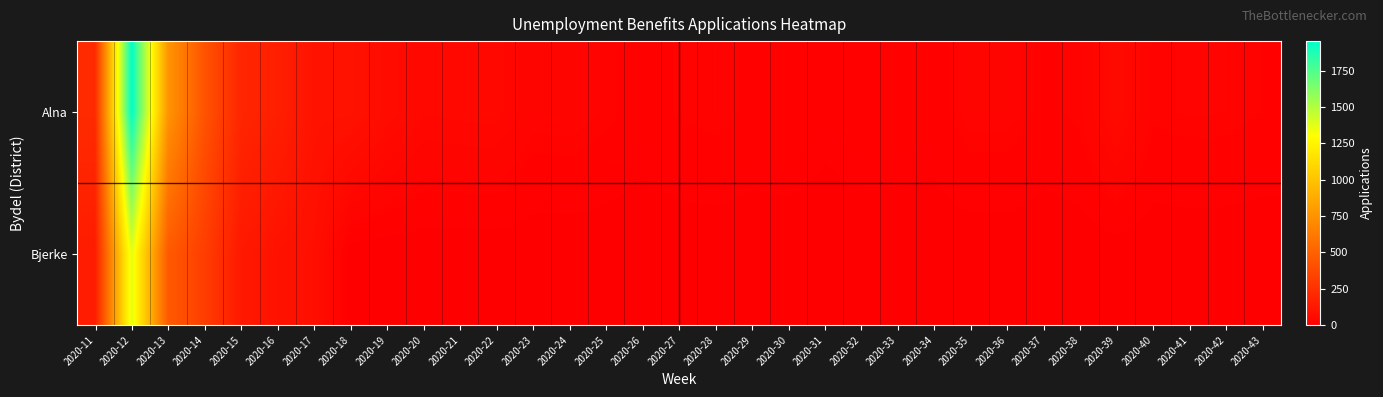

Which series has the widest spread of values?

Alna